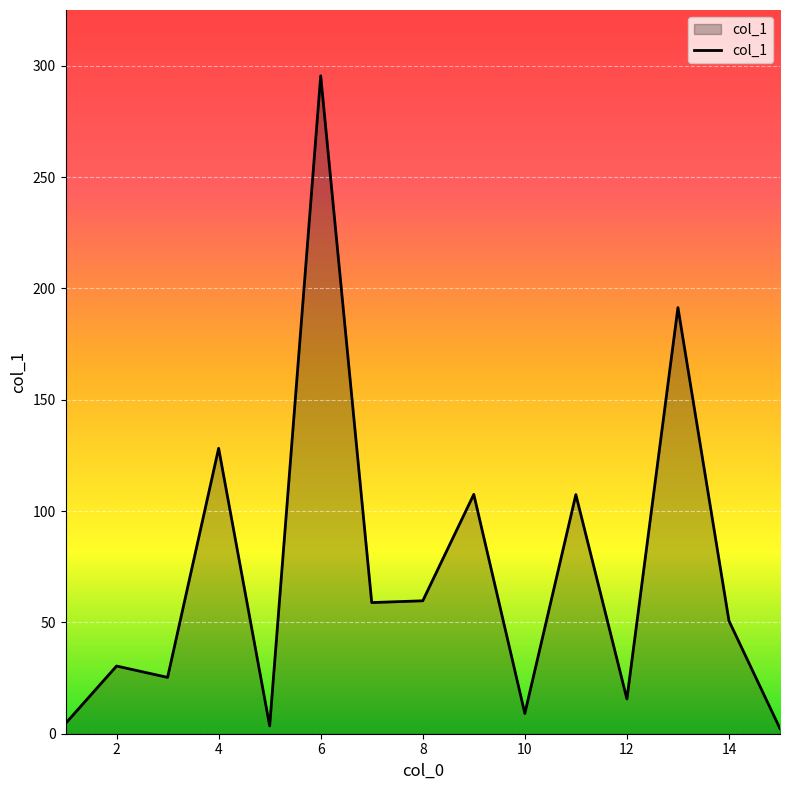

How many interior local peaks (higher than both neighbors) does the data have?

6